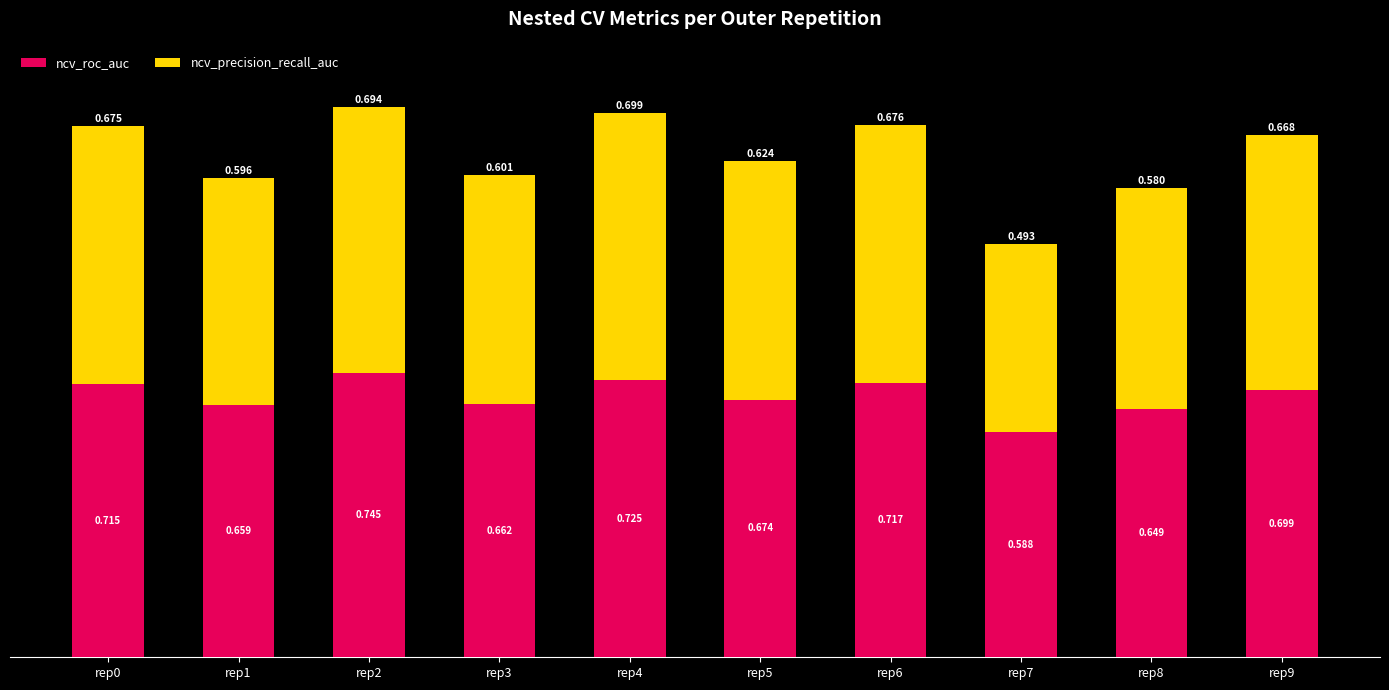

How many bars are there in total?

10